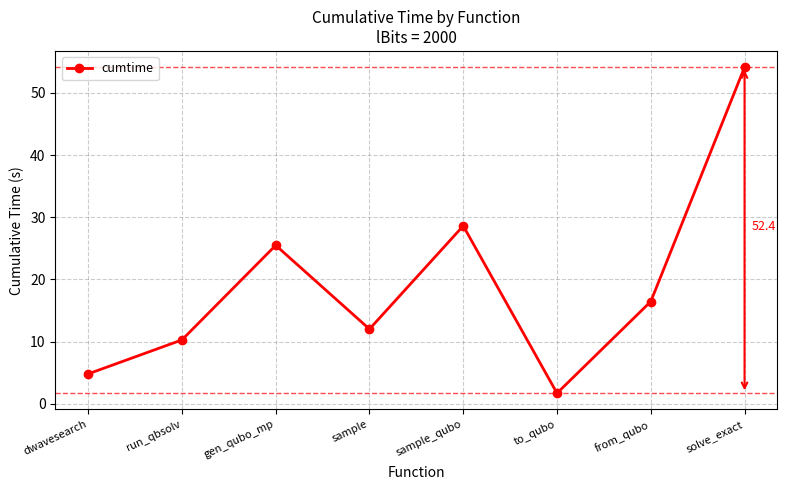

Count the number of categories in the chart.

8